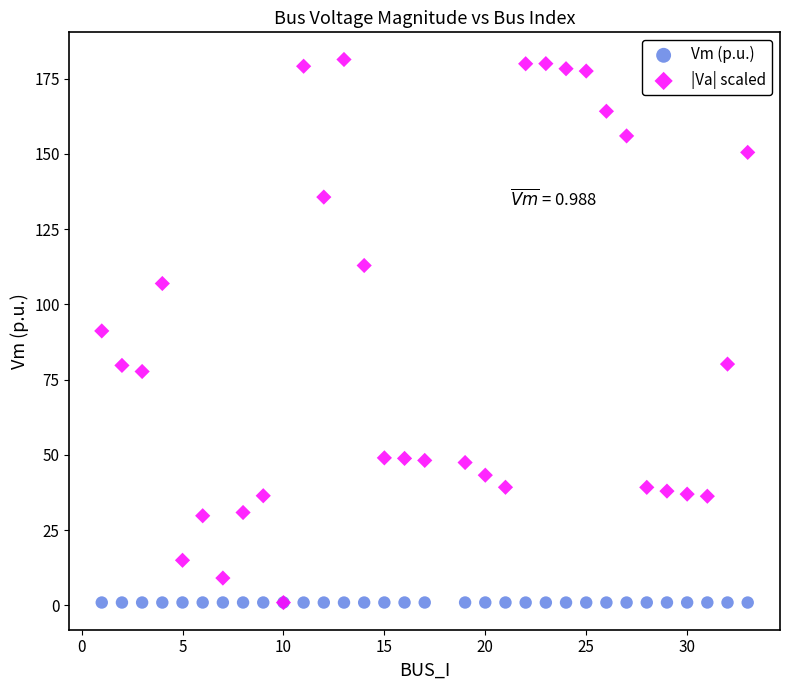

What are all the series names shown in the legend?

Vm (p.u.), |Va| scaled